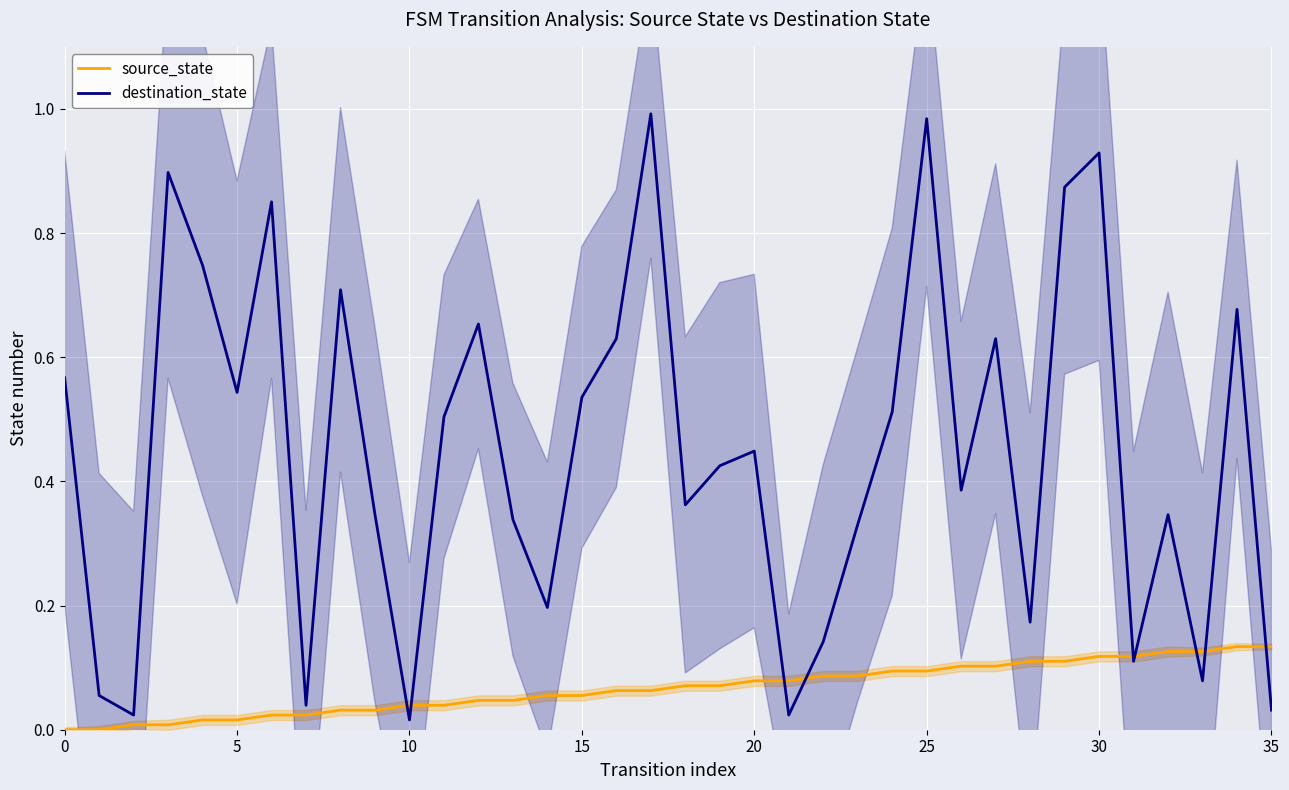

Which has a higher value, 9 or 0?

9